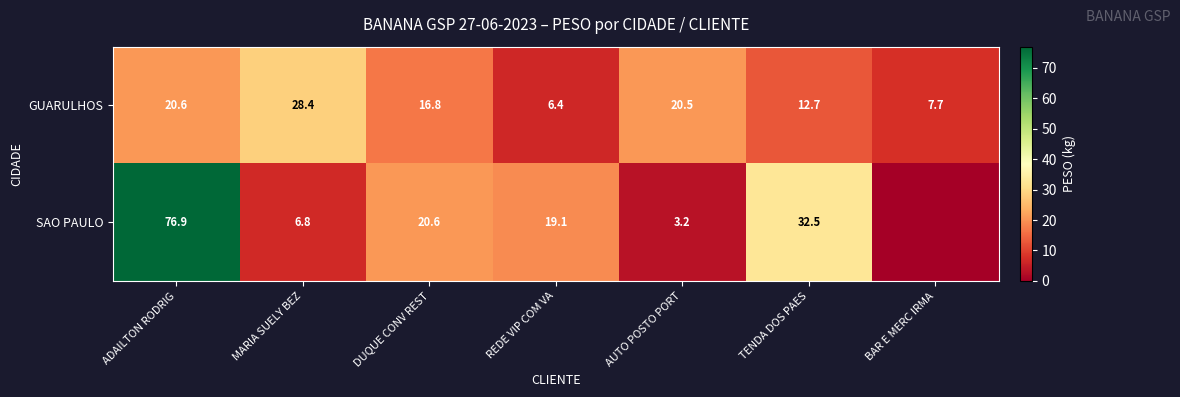

At how many categories does at least one series exceed 55?

1